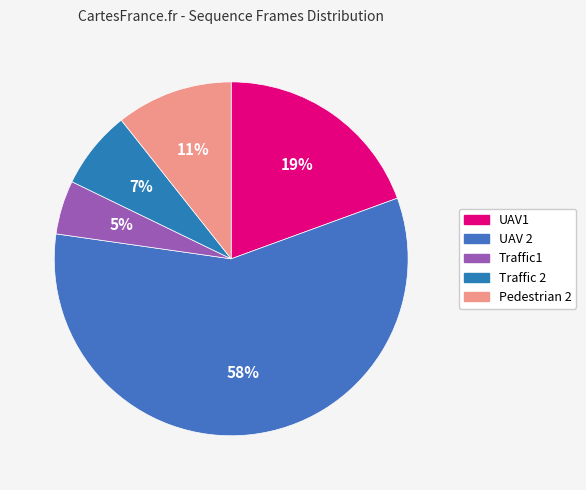

Count the number of slices in the pie.

5